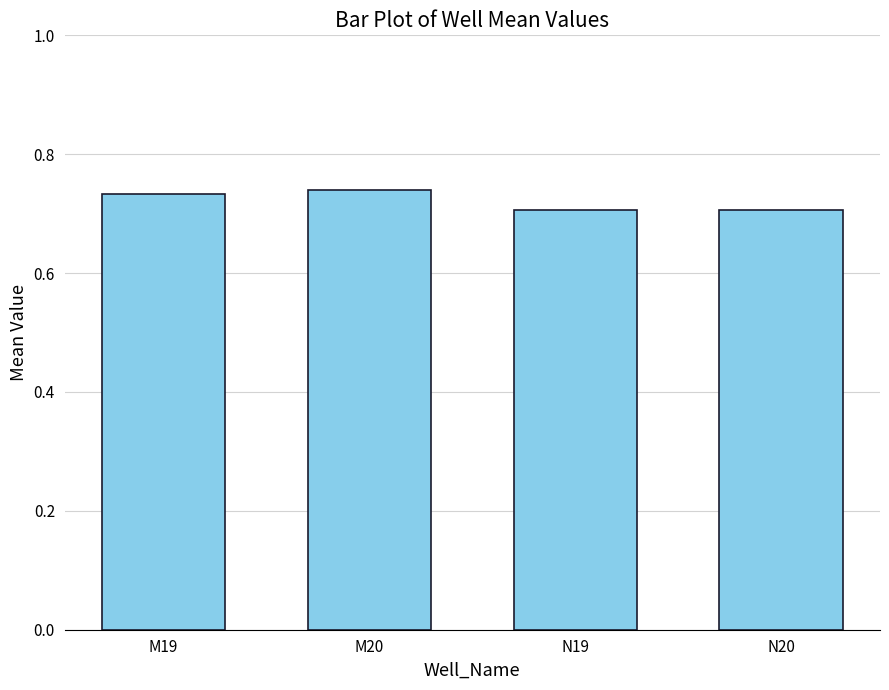

What is the sum of all values?

2.9